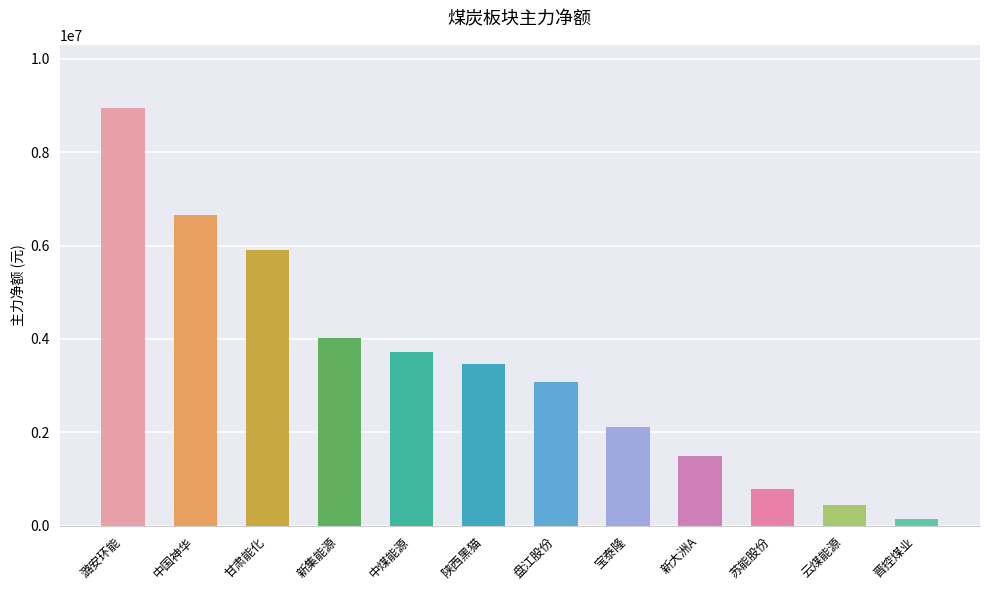

What is the difference between the maximum and minimum values?

8810835